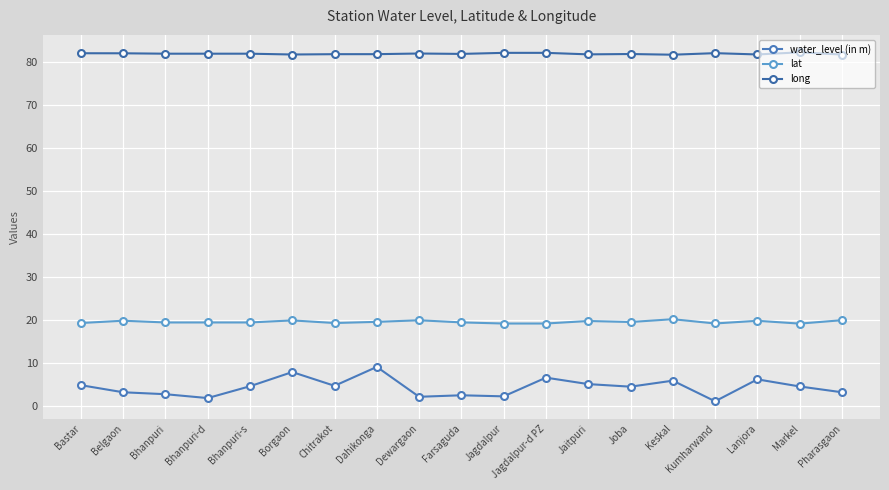

How many lines are shown in the chart?

3